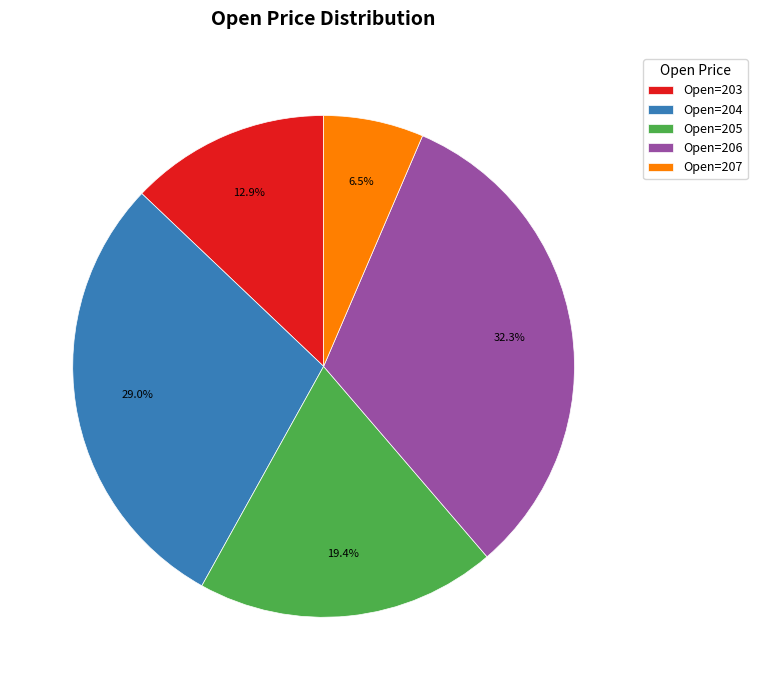

Combined, do Open=203 and Open=207 account for over 50%?

No